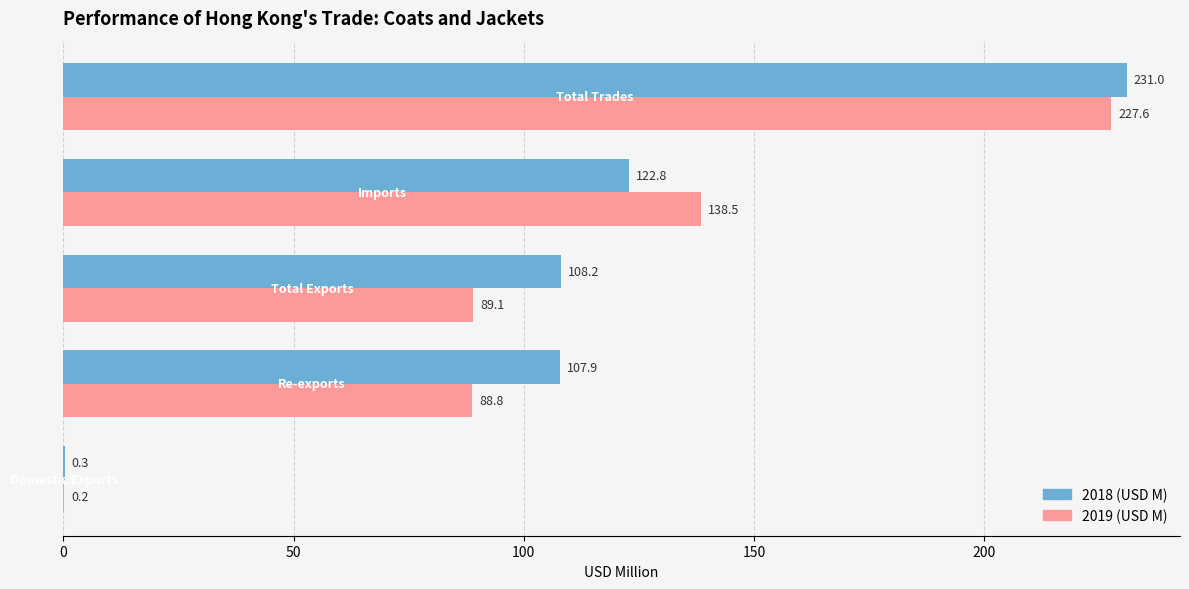

Which series has the largest total across all categories?

2018 (USD M)